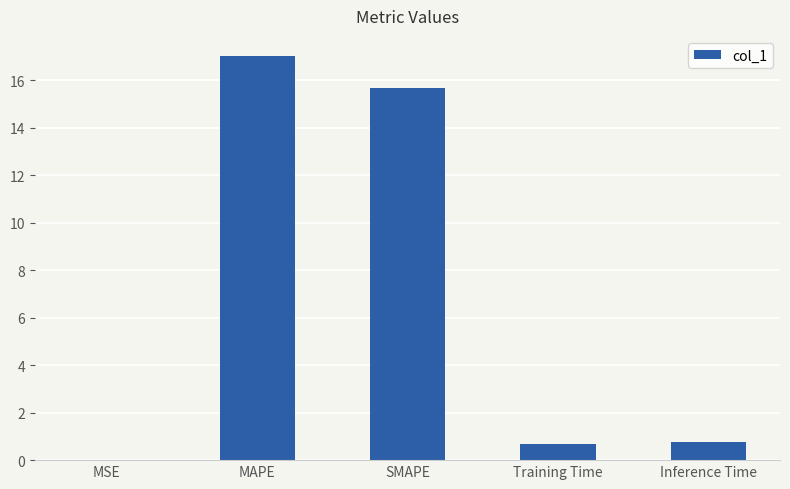

What is the sum of all values?

34.2